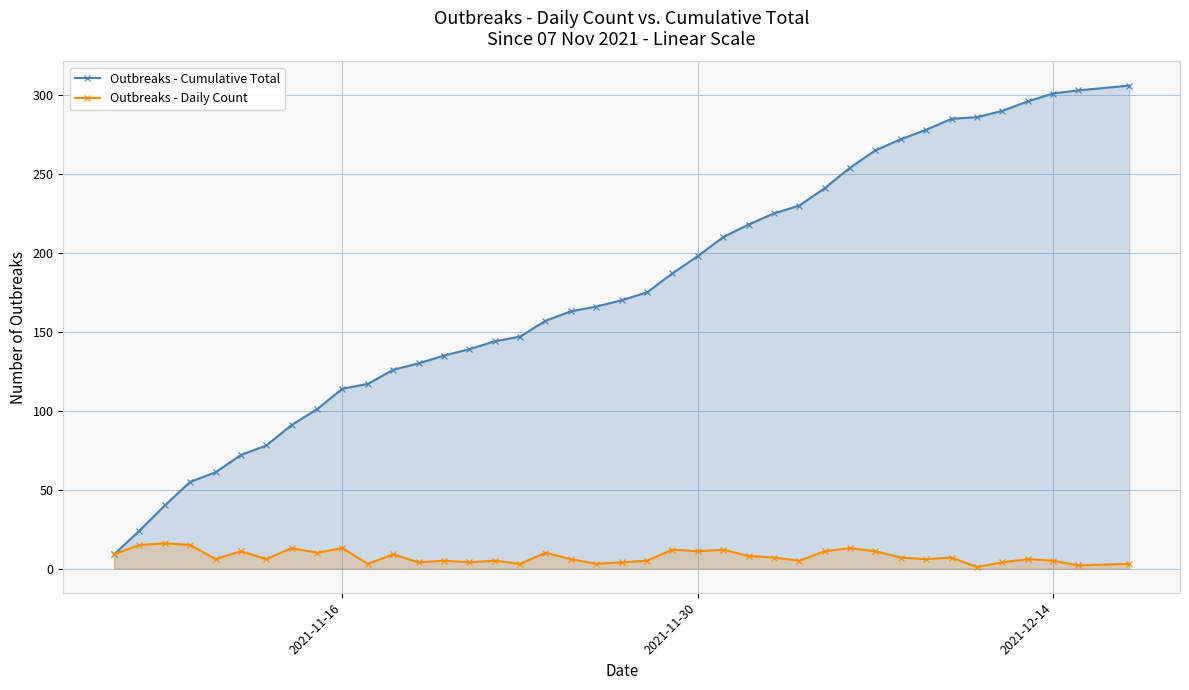

Rank the series by their maximum value, from highest to lowest.

Outbreaks - Cumulative Total, Outbreaks - Daily Count